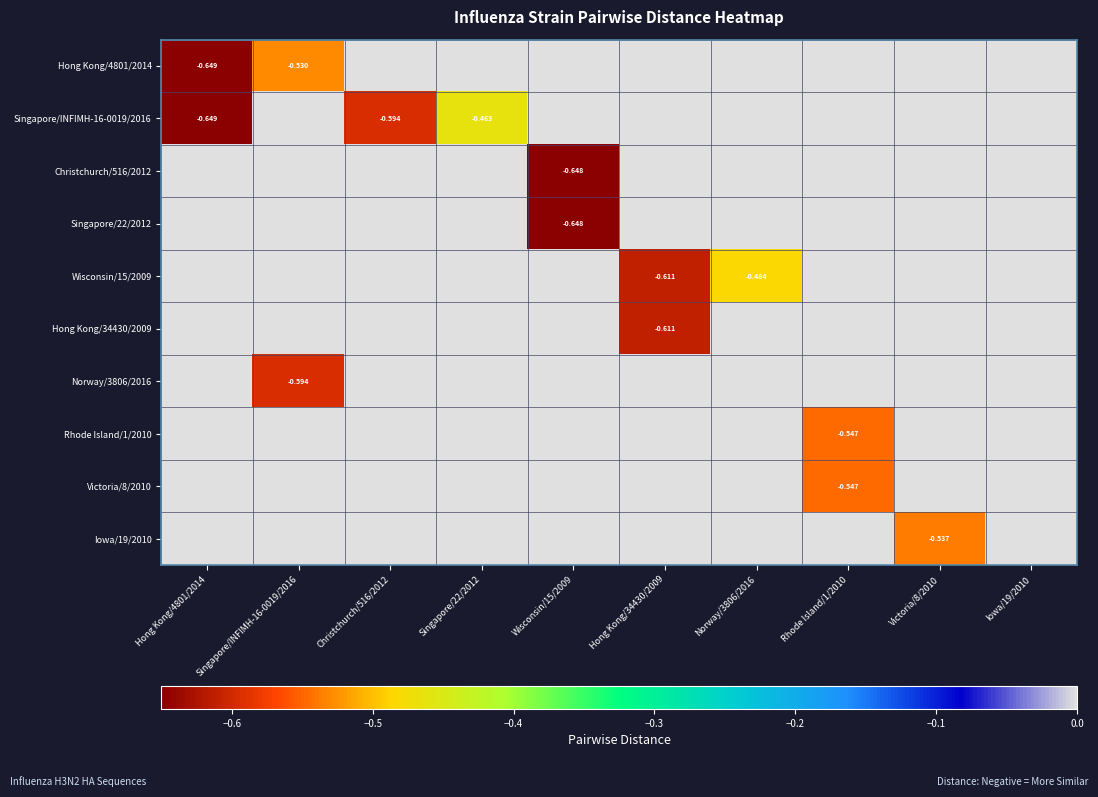

At which category is the sum across all series the highest?

Iowa/19/2010